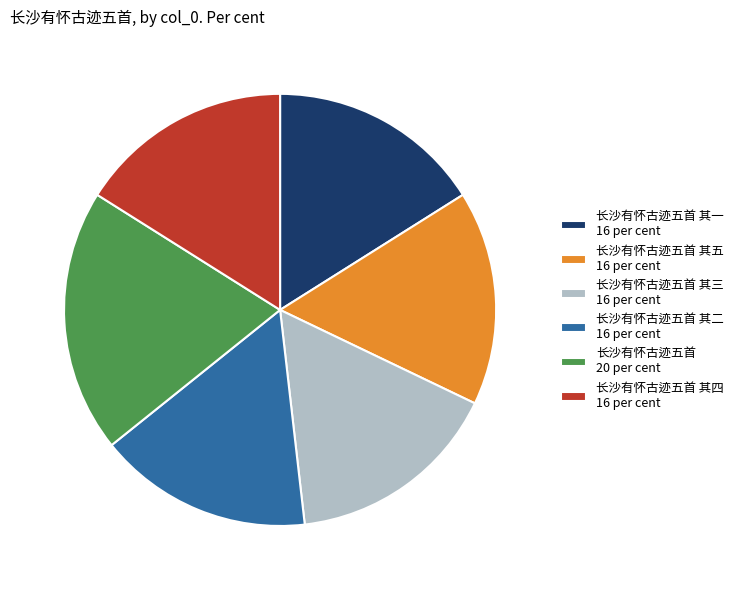

True or false: 长沙有怀古迹五首 其五 16 per cent accounts for 16% of the total.

True